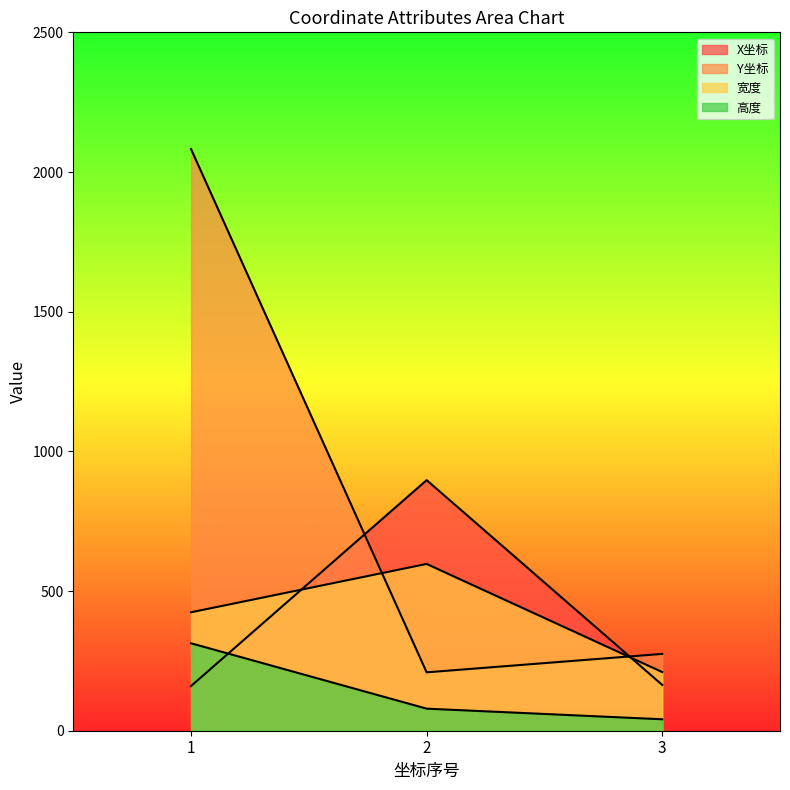

Reading right to left, extract all data points from this chart.

X坐标: 164	897	160
Y坐标: 275	209	2082
宽度: 210	597	424
高度: 41	79	313